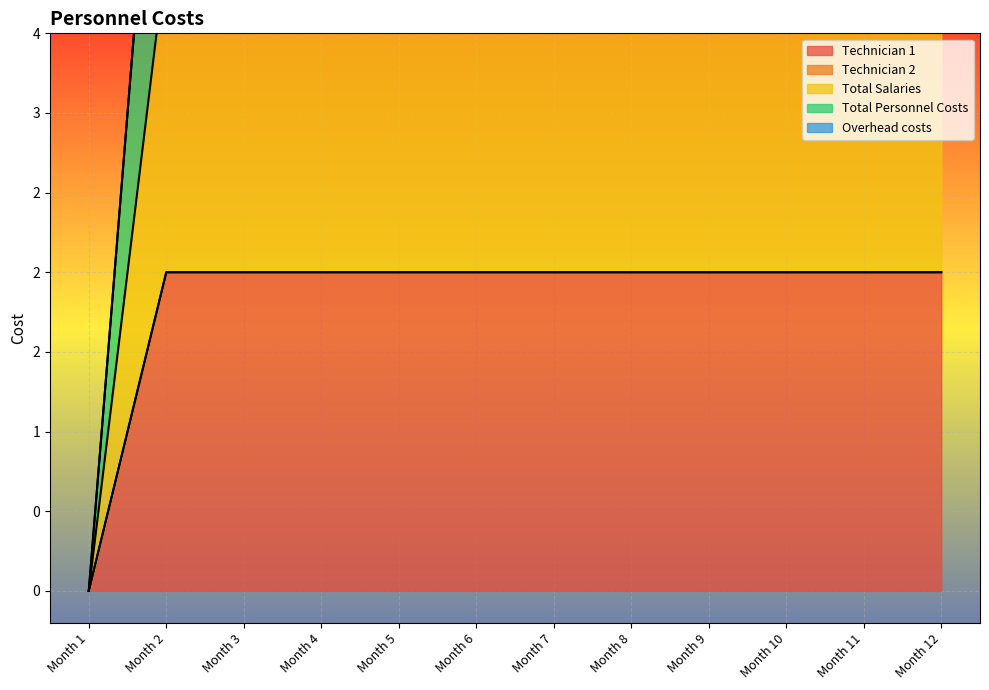

How many Total Personnel Costs values are between 4 and 5?

11